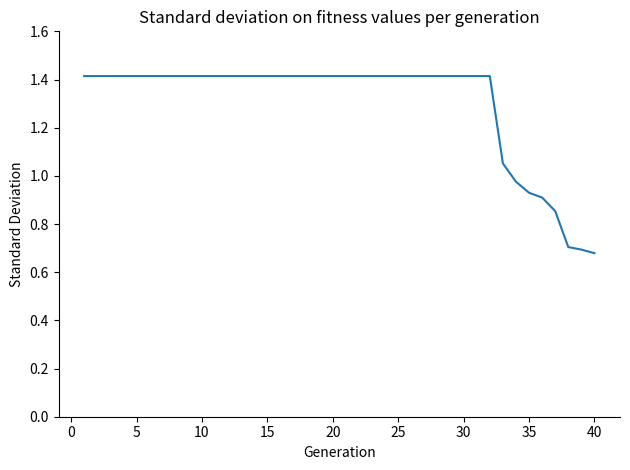

What is the greatest value displayed?

1.4